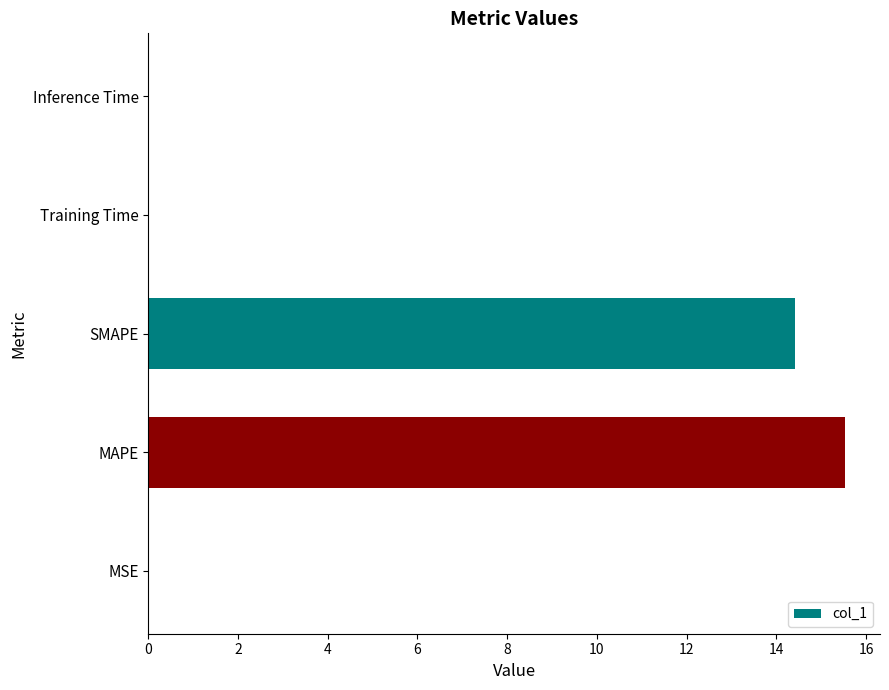

What is the sum of all values?

30.0